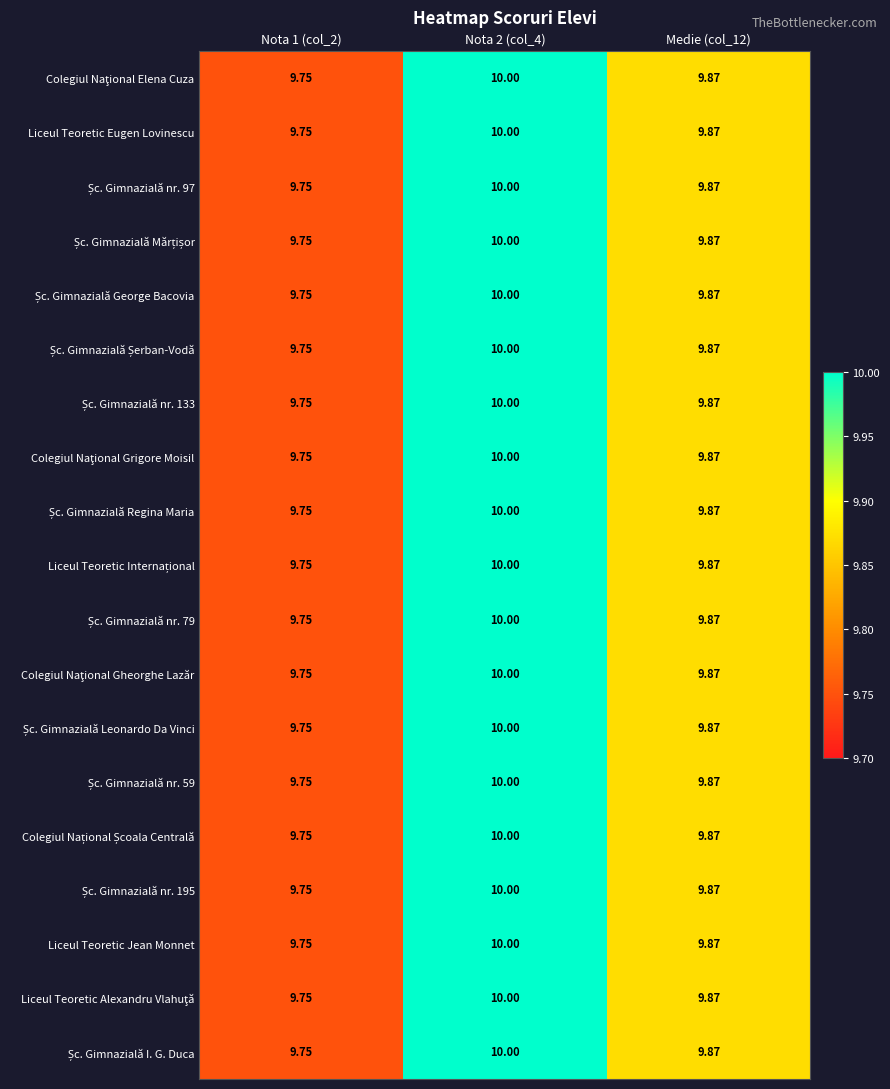

What is the total value across all series at Medie (col_12)?

187.5